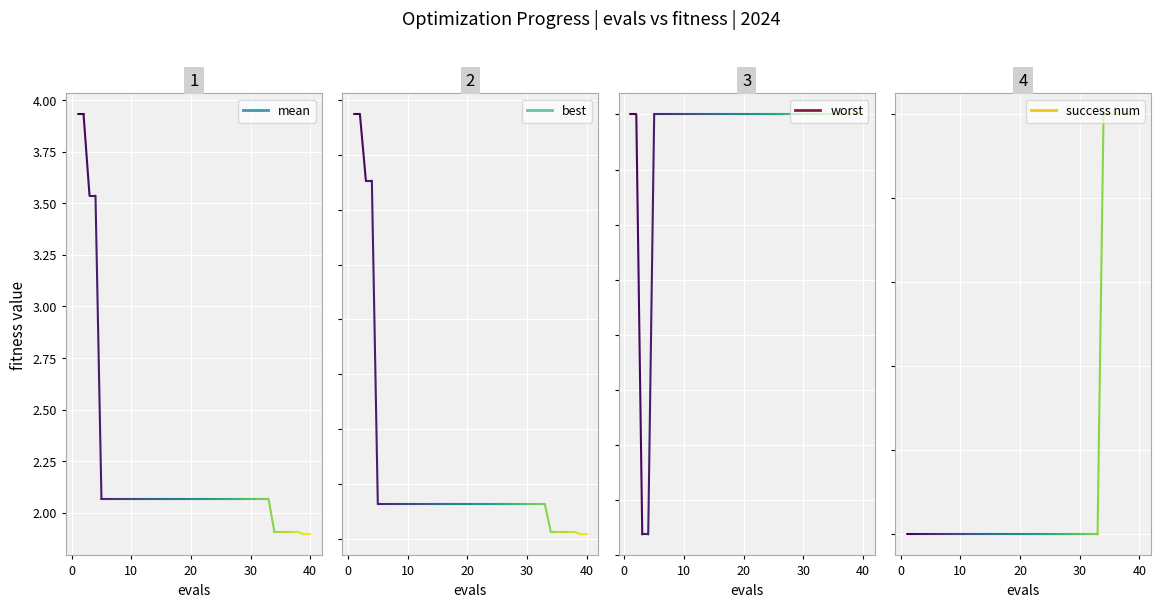

How many lines are shown in the chart?

4